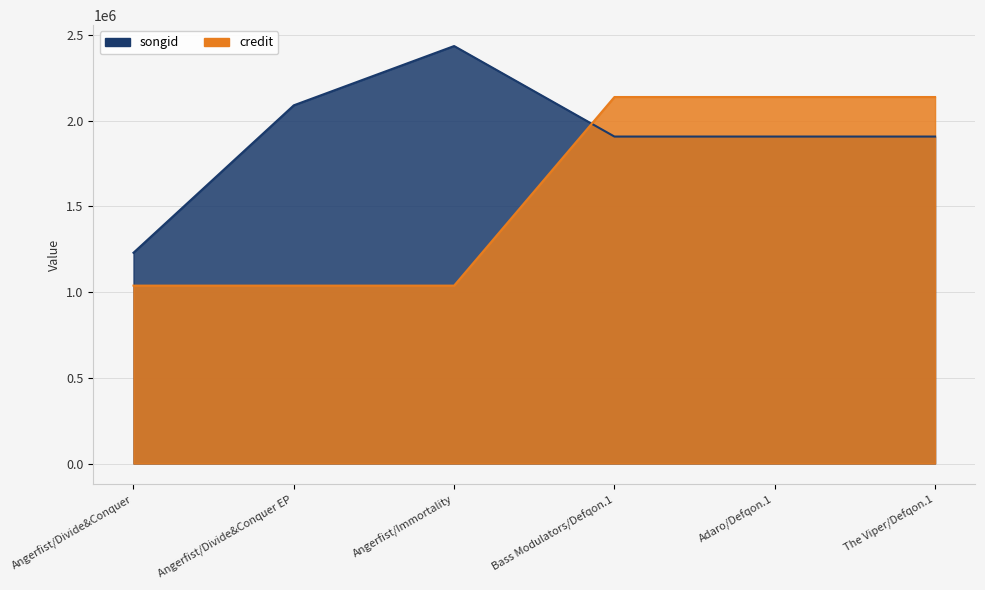

What is the difference between the second highest and second lowest values in the songid series?

182219